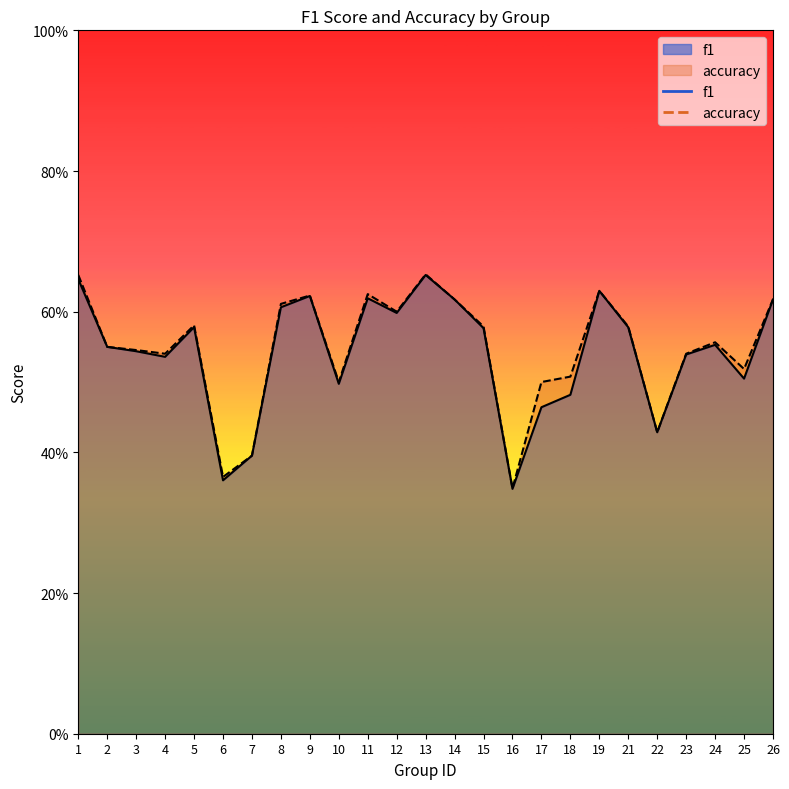

Between which two adjacent categories do accuracy and f1 first intersect?

13 and 14